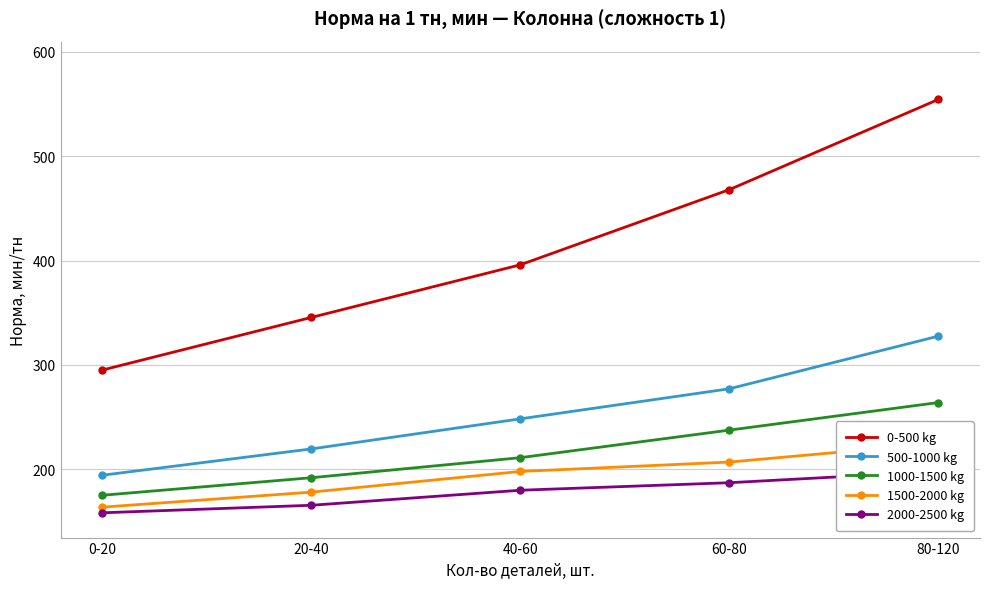

What is the average value of the 1500-2000 kg series?

194.4